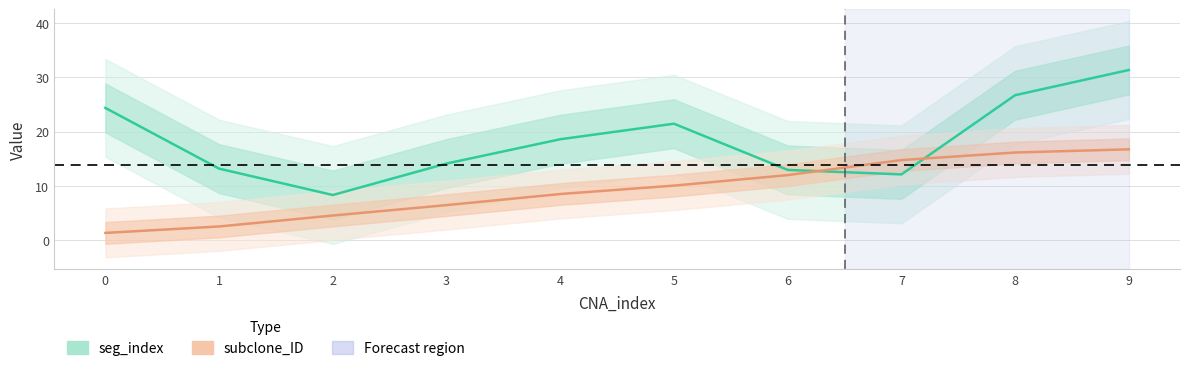

True or false: the data shows 3.7 at 7.

False